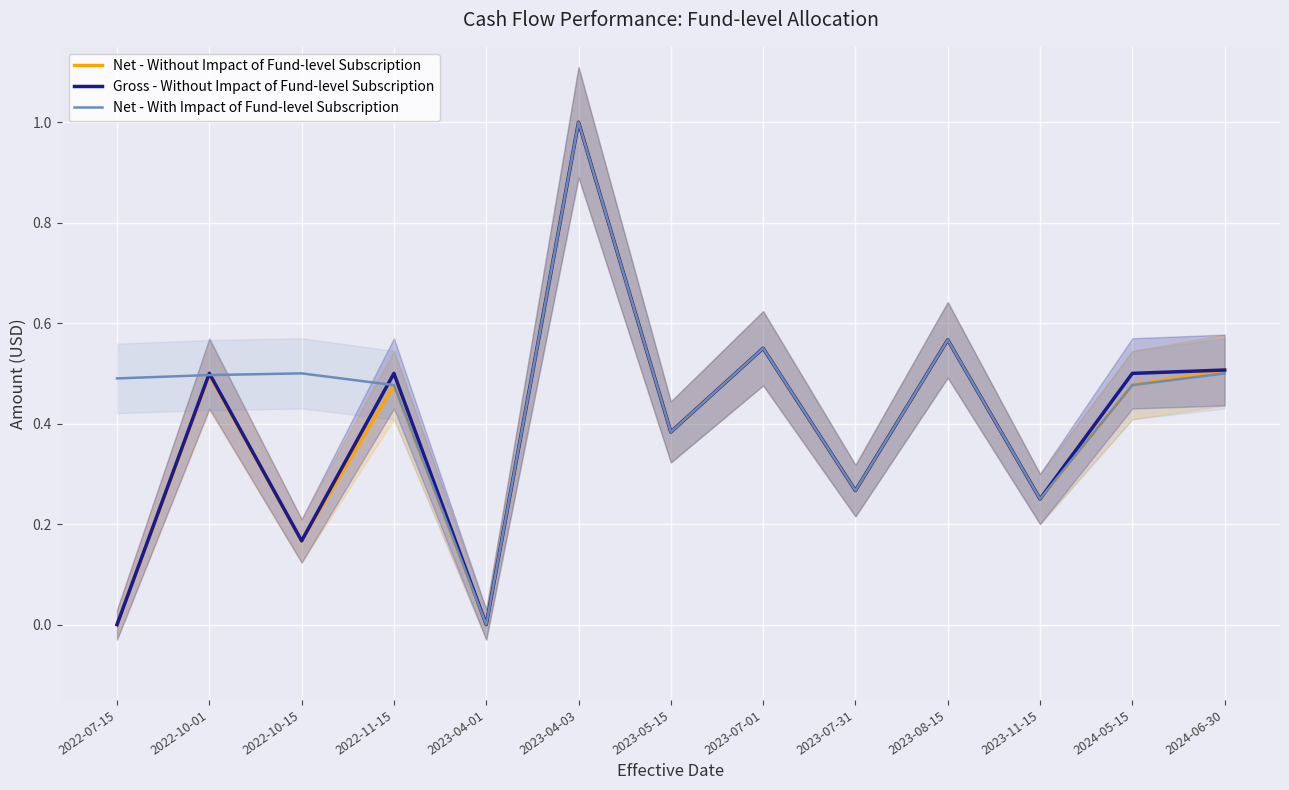

What is the highest value of the Net - Without Impact of Fund-level Subscription series?

1.0